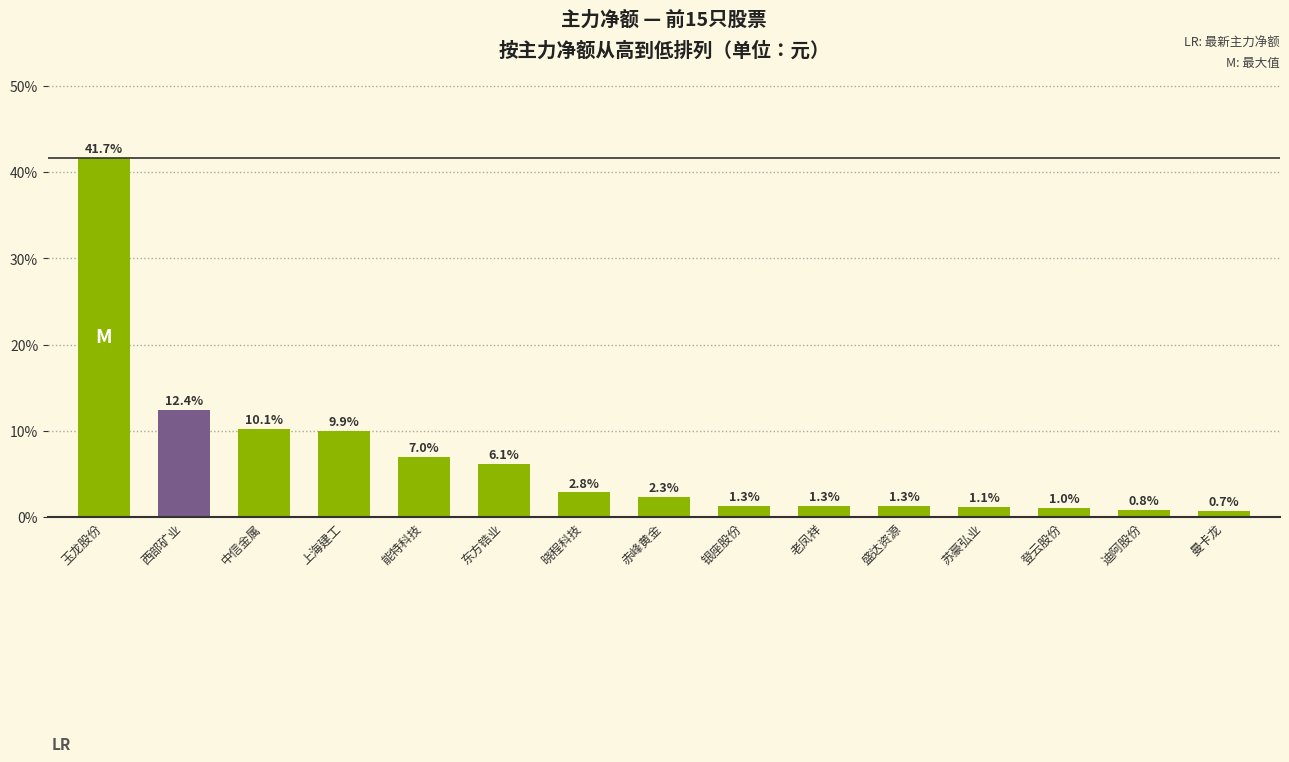

Which category has the lowest value across all series?

曼卡龙